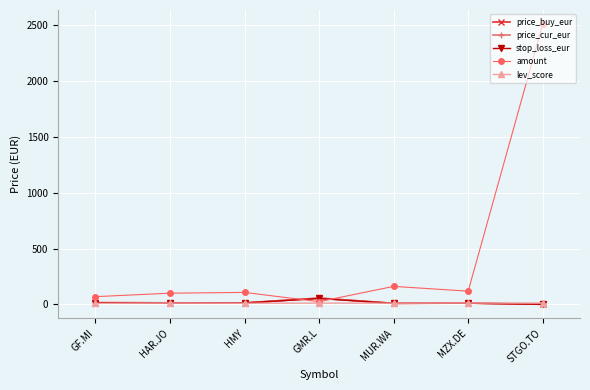

True or false: price_cur_eur has a value of 57.0 at GMR.L.

True